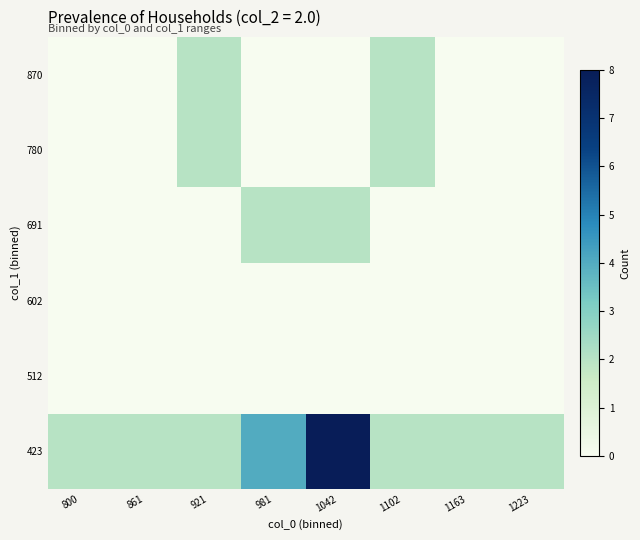

Reading left to right, what are all the values shown in this chart?

423: 800=2	861=2	921=2	981=4	1042=8	1102=2	1163=2	1223=2
512: 800=0	861=0	921=0	981=0	1042=0	1102=0	1163=0	1223=0
602: 800=0	861=0	921=0	981=0	1042=0	1102=0	1163=0	1223=0
691: 800=0	861=0	921=0	981=2	1042=2	1102=0	1163=0	1223=0
780: 800=0	861=0	921=2	981=0	1042=0	1102=2	1163=0	1223=0
870: 800=0	861=0	921=2	981=0	1042=0	1102=2	1163=0	1223=0